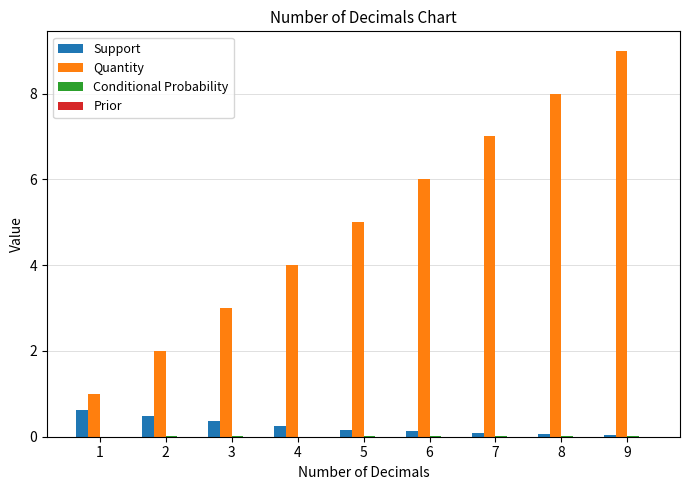

How many groups of bars are there?

9